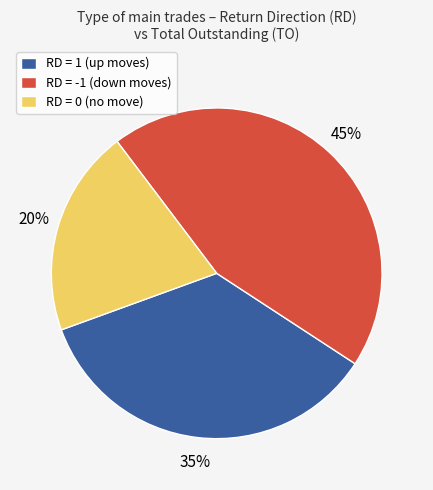

Approximately how many times larger is the value at RD = -1 (down moves) compared to RD = 1 (up moves)?

1.3